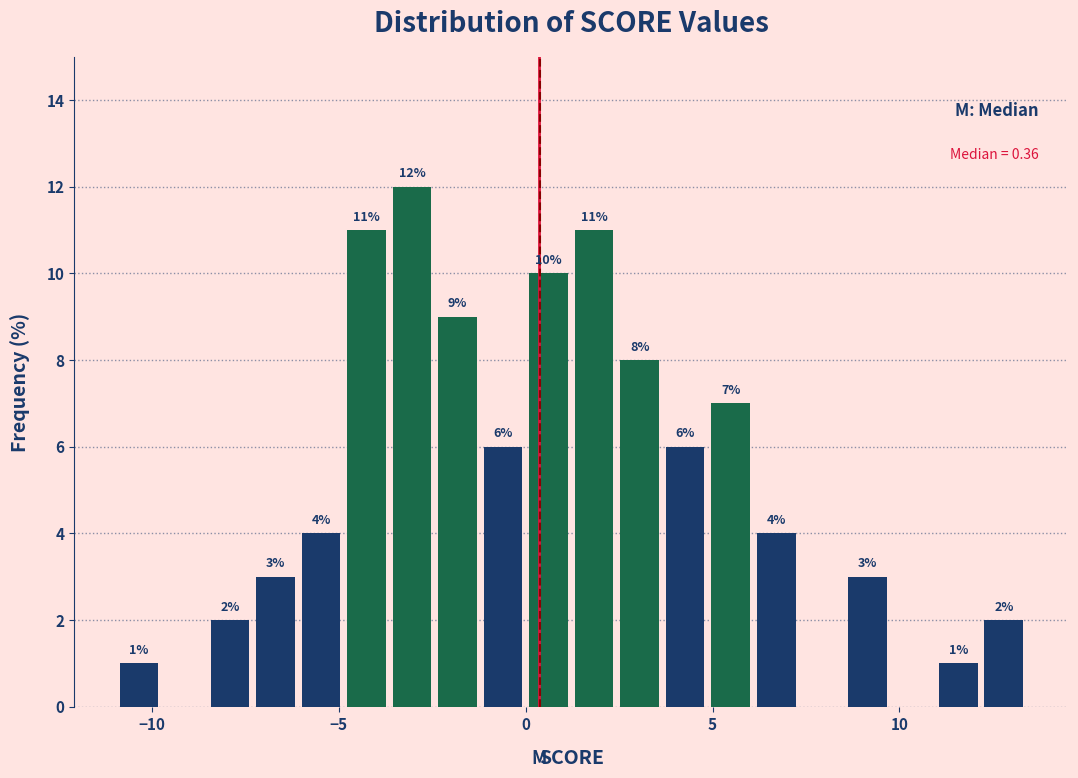

Around what value on the x-axis is the tallest bar? Give the approximate position of its centre, as read against the axis.

-3.0